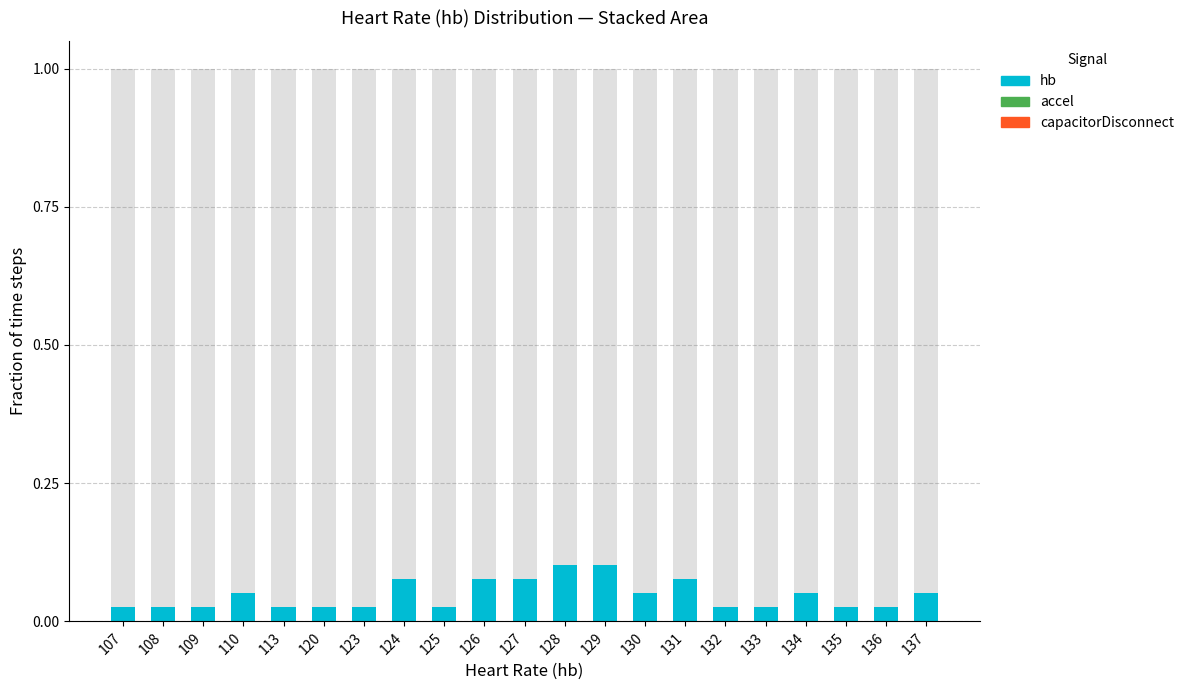

How many groups of bars are there?

21